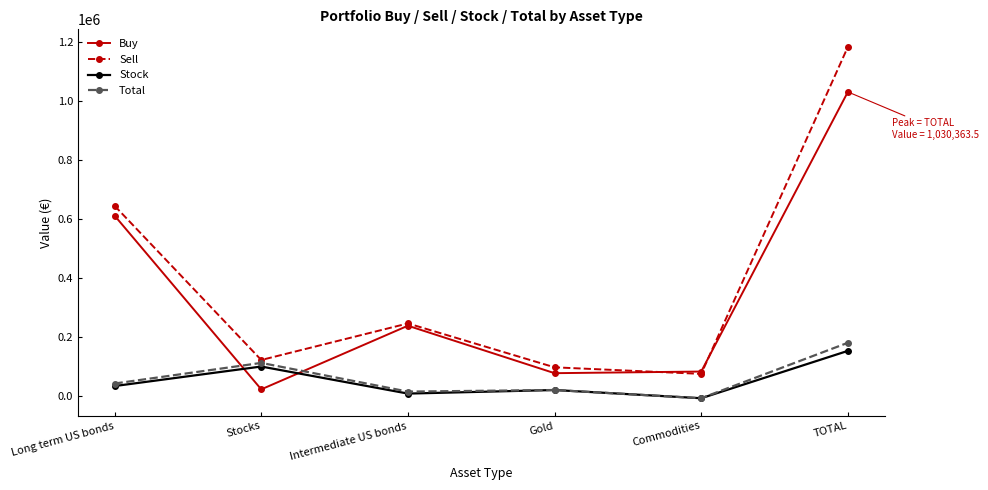

At which category is the sum across all series the highest?

TOTAL